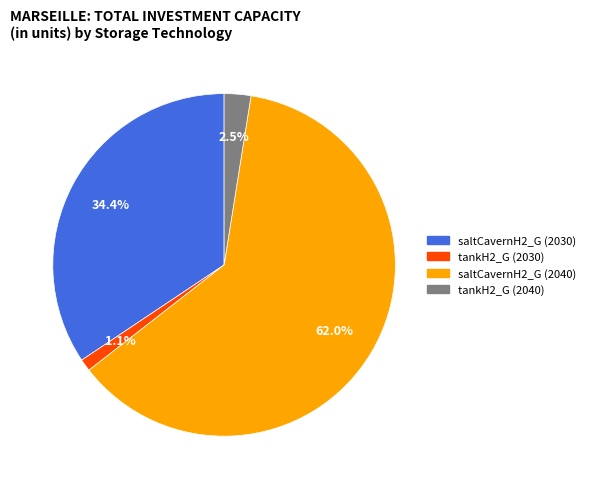

Which slice is the smallest?

tankH2_G (2030)